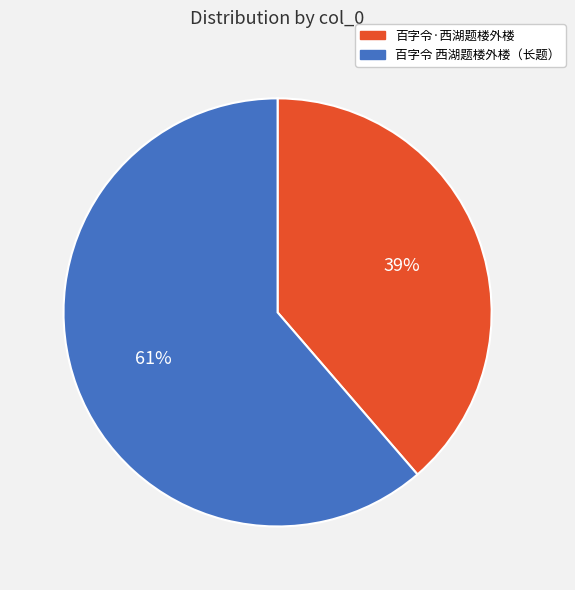

To the nearest percent, what is the average slice percentage?

50%